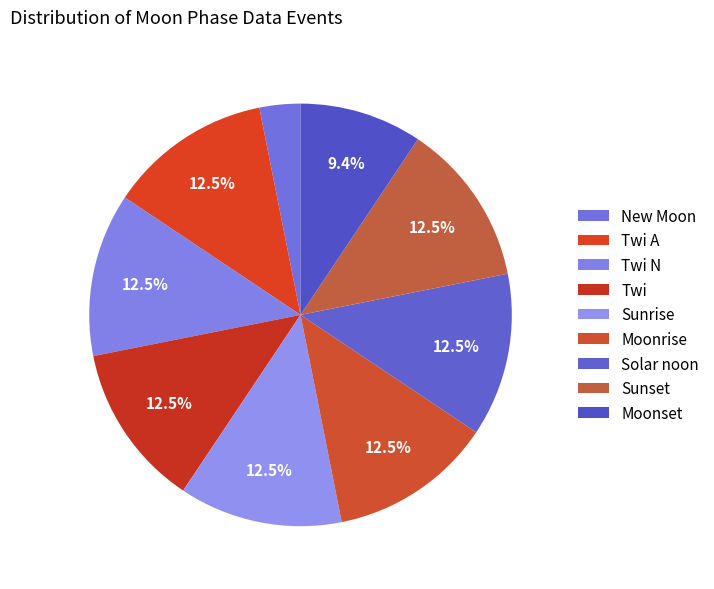

To the nearest percent, what is the difference between the largest and smallest slice percentages?

9%